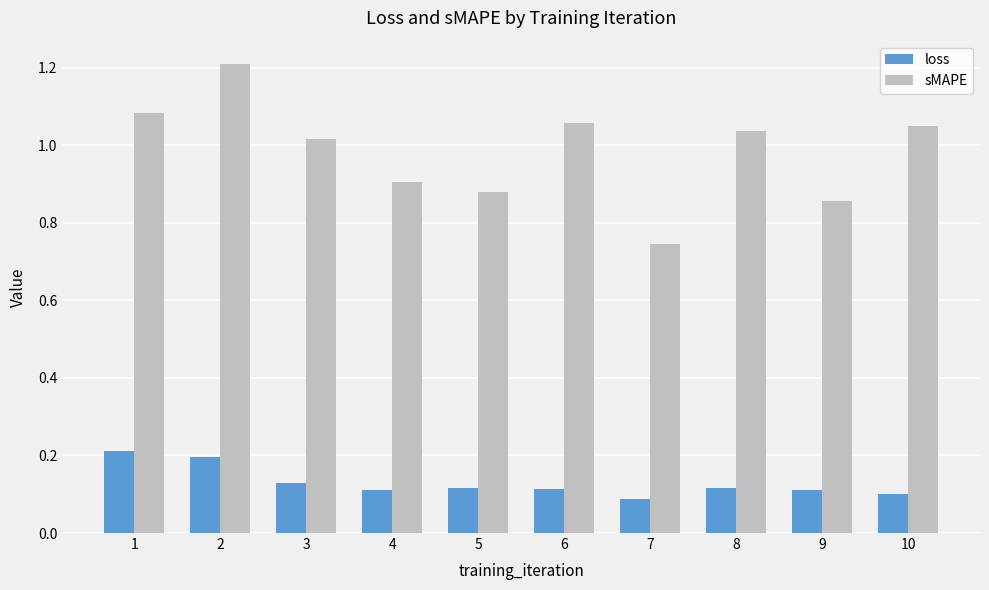

At which label is sMAPE closest to 0?

7